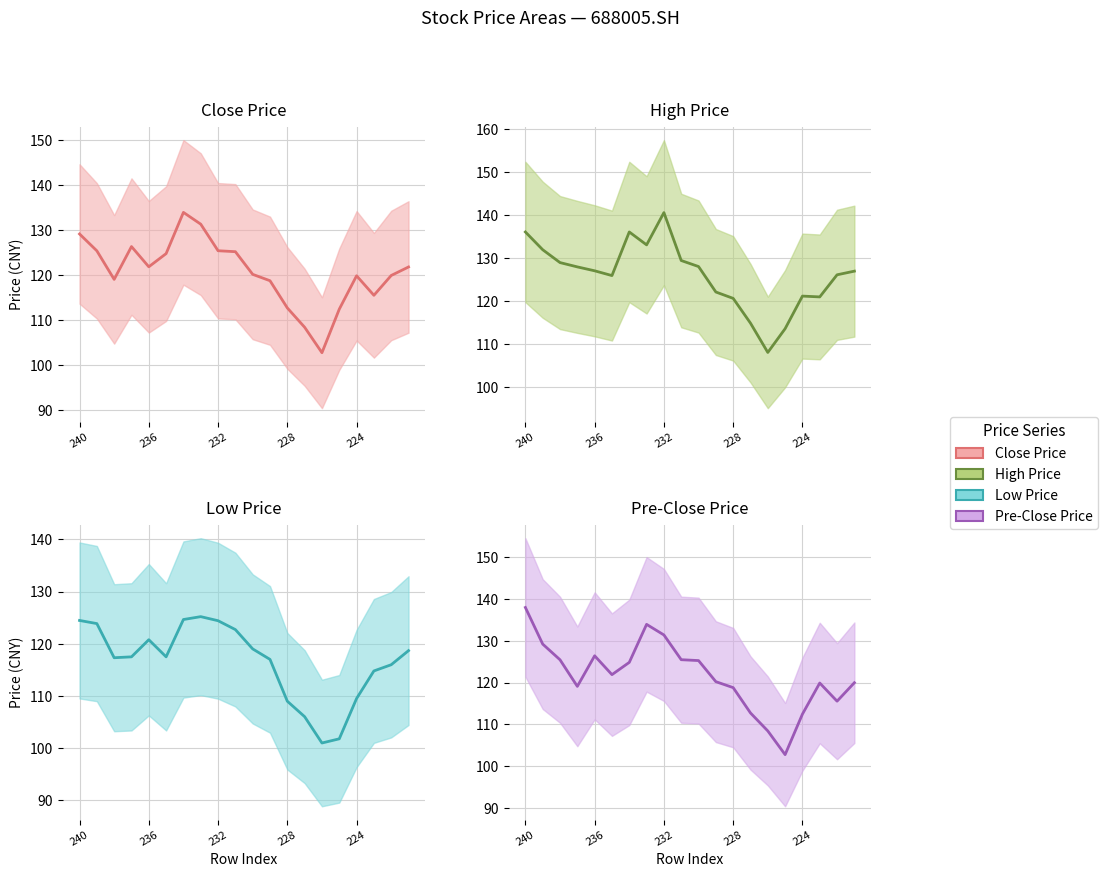

Count the number of categories in the chart.

20